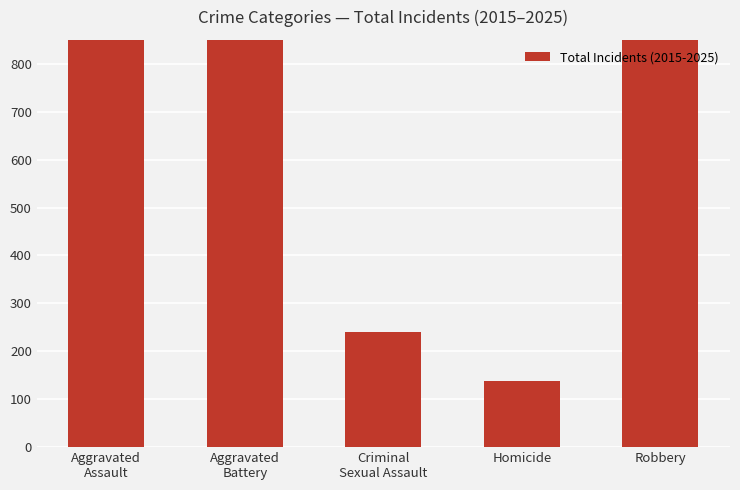

What value does the data have at Criminal
Sexual Assault, to the nearest 100?

200